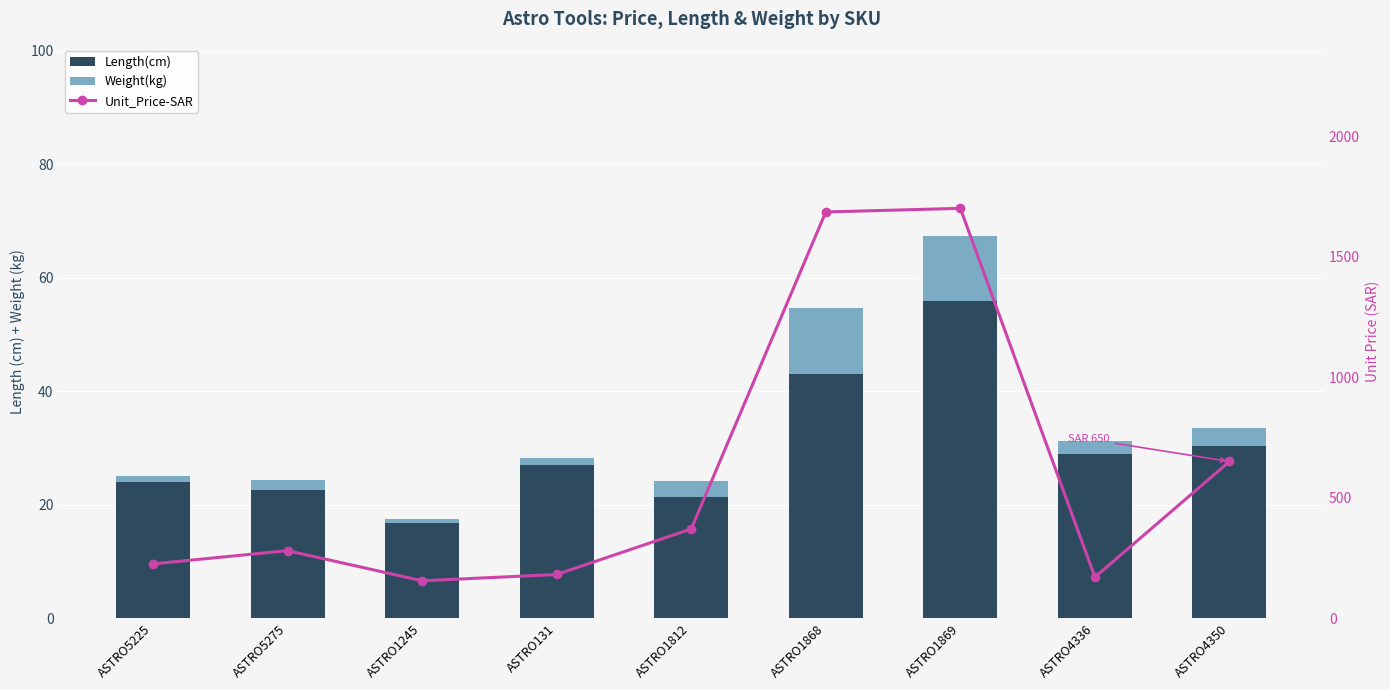

Reading right to left, list all the values displayed in this chart.

Length(cm): 30.3	29.0	55.8	43.0	21.3	27.0	16.7	22.5	24.0
Weight(kg): 3.2	2.2	11.6	11.6	2.8	1.3	0.8	1.8	1.1
Unit_Price-SAR: 650.0	170.0	1700.0	1685.0	370.0	181.0	155.0	280.0	225.0